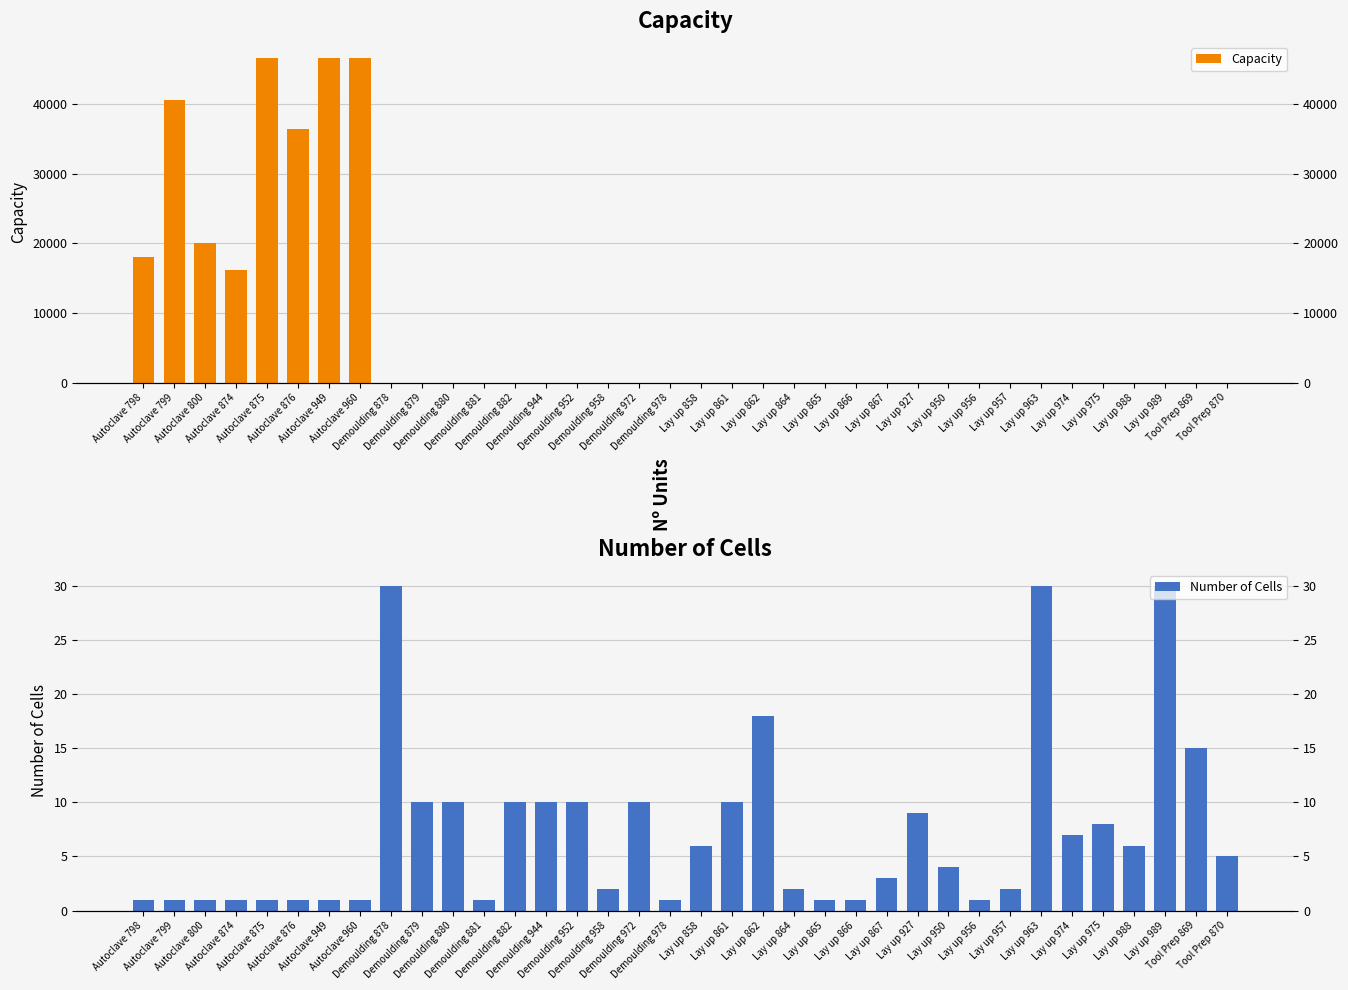

What is the spread (max minus min) of values at Autoclave 949?

46575